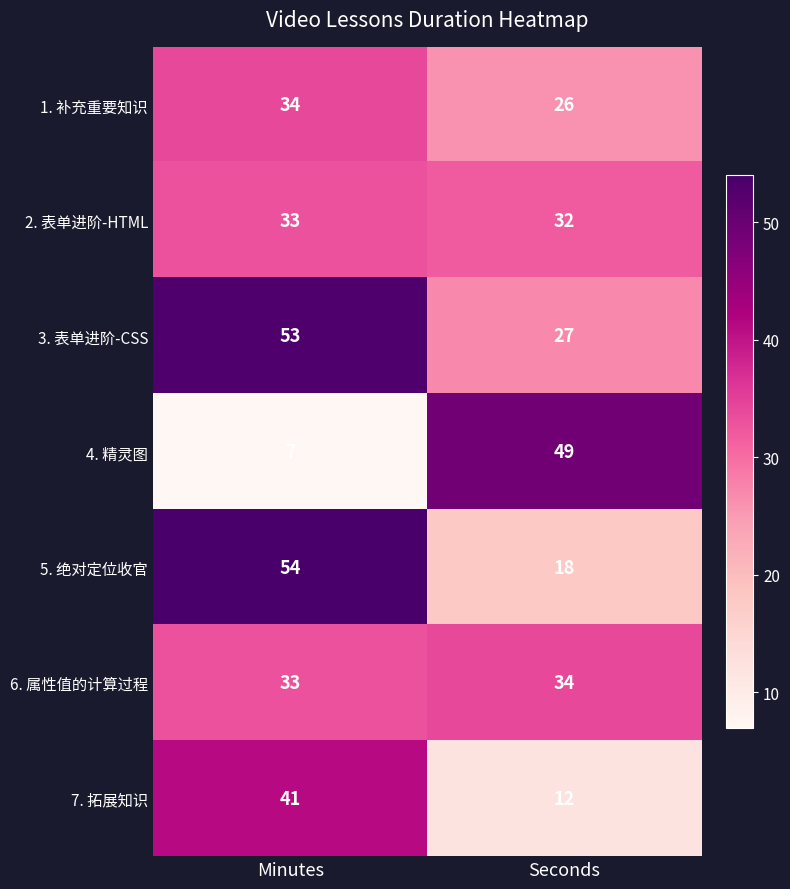

The value of 4. 精灵图 at Seconds is 49. True or false?

True